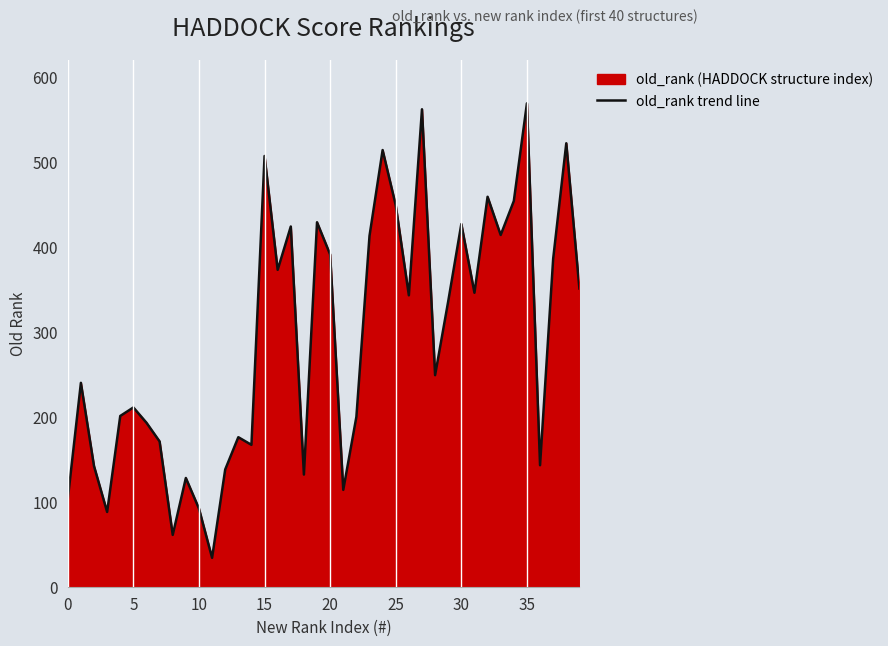

Is it true that the value at 35 is 374?

False